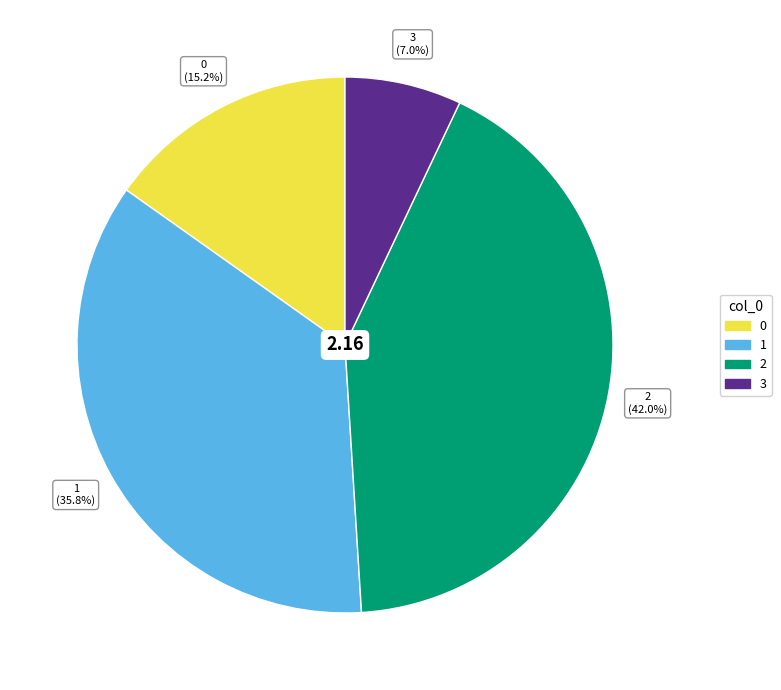

Is there any slice that represents more than half of the pie?

No